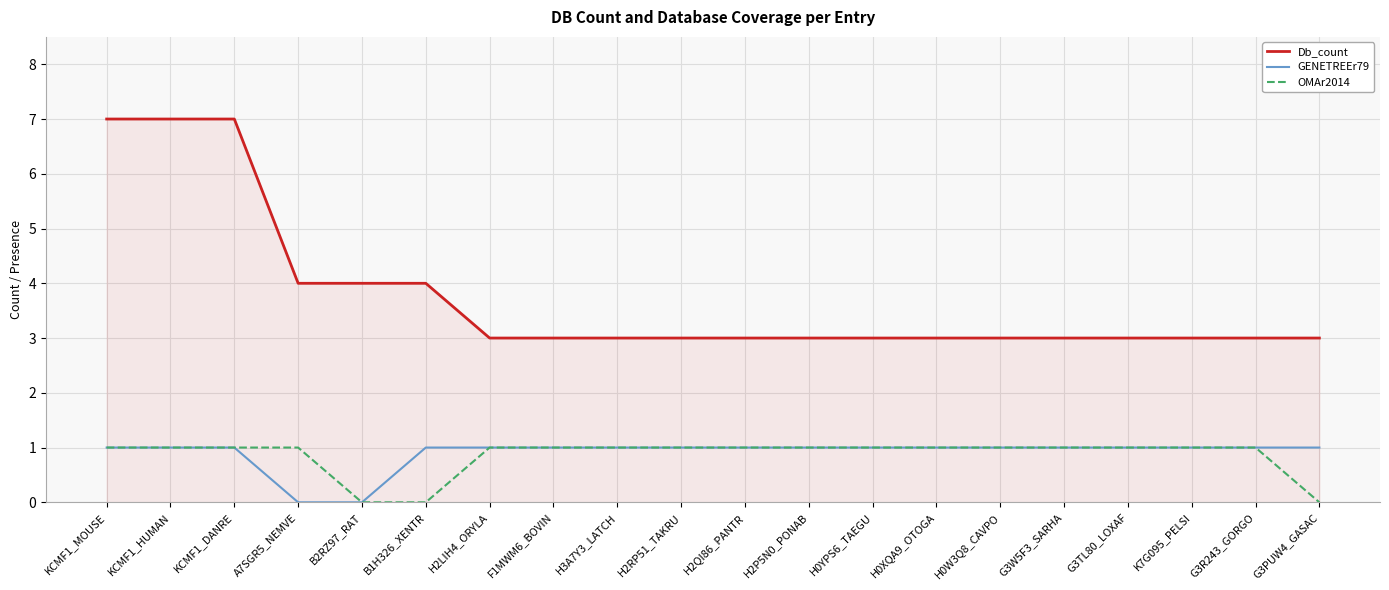

Count the number of categories in the chart.

20